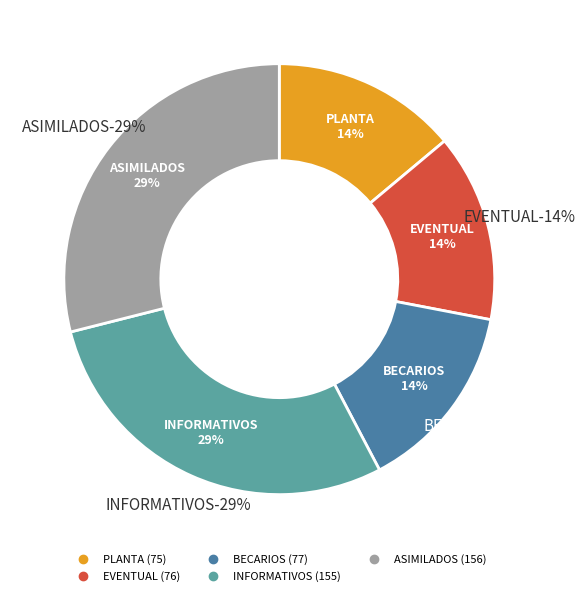

To the nearest percent, what is the difference between the largest and smallest slice percentages?

15%